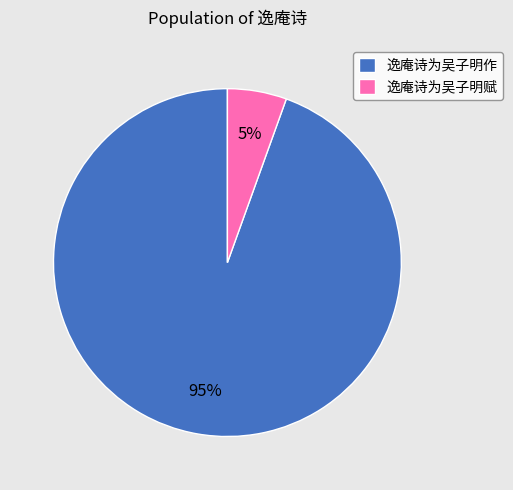

How many slices are in this pie chart?

2